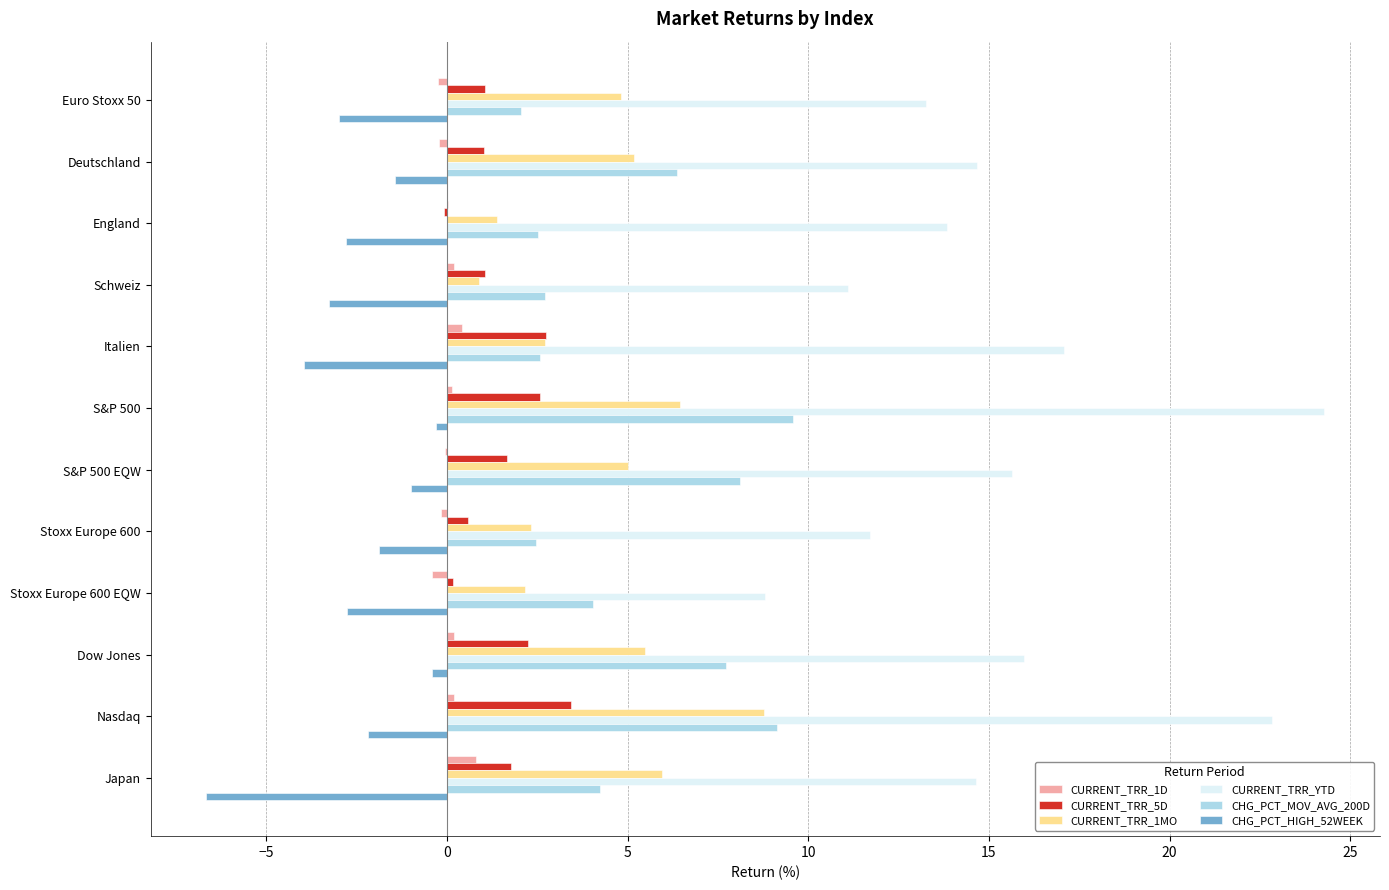

Which series has the largest total across all categories?

CURRENT_TRR_YTD